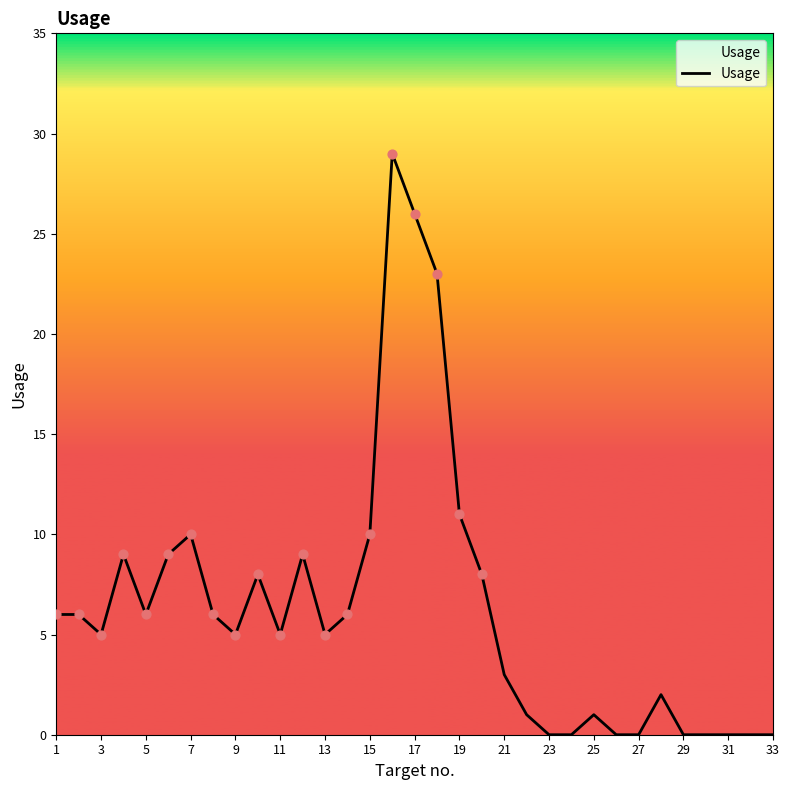

What is the maximum value shown in the chart?

29